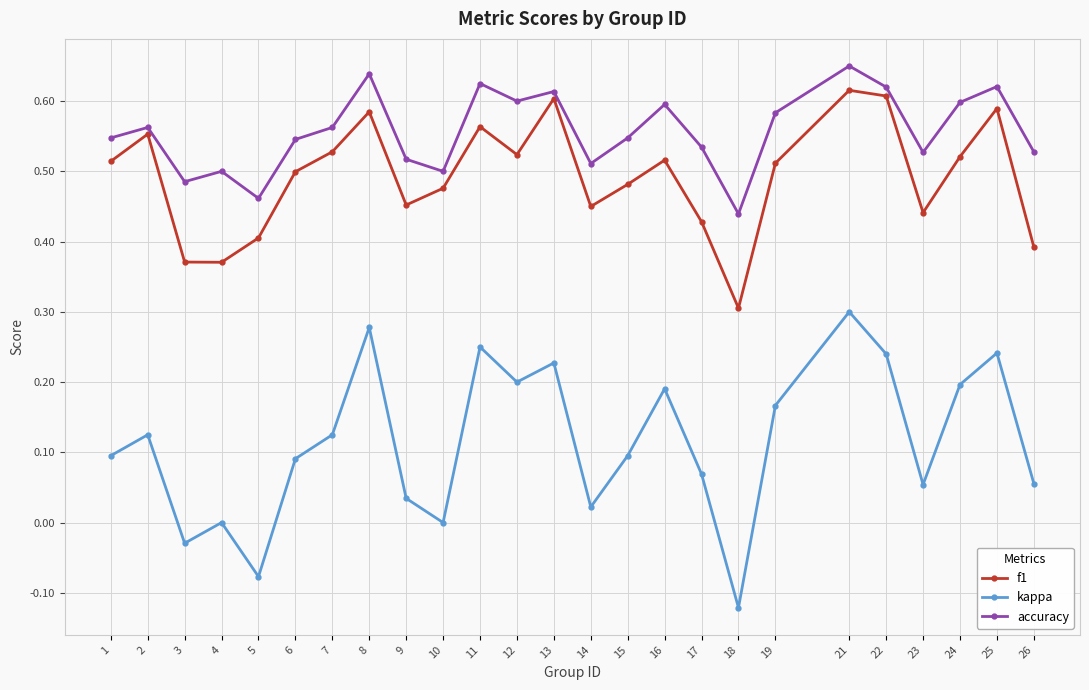

How many interior local valleys does the accuracy series have?

7